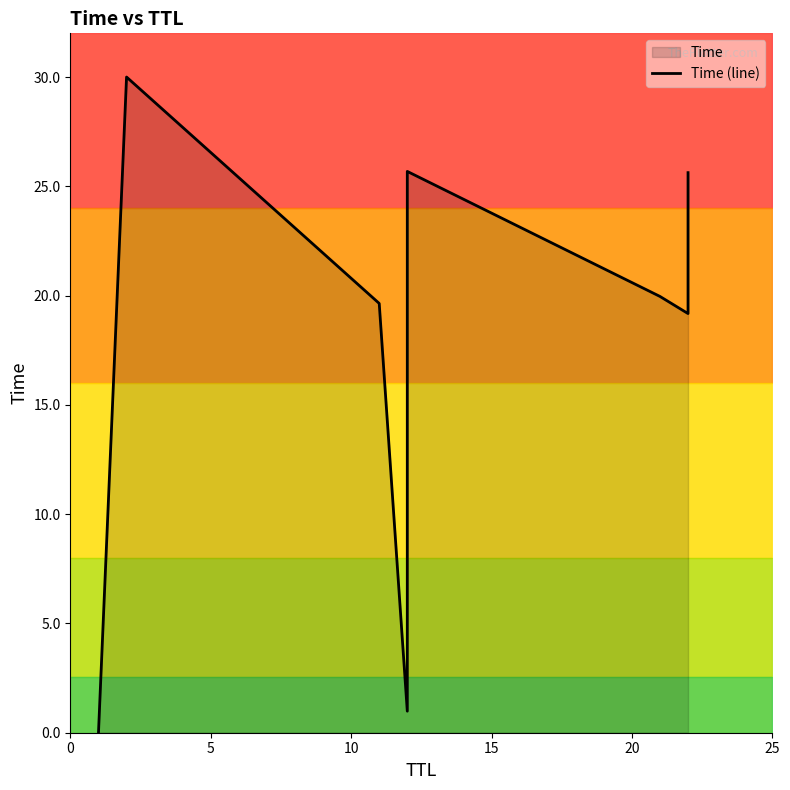

How many values are below 19?

2